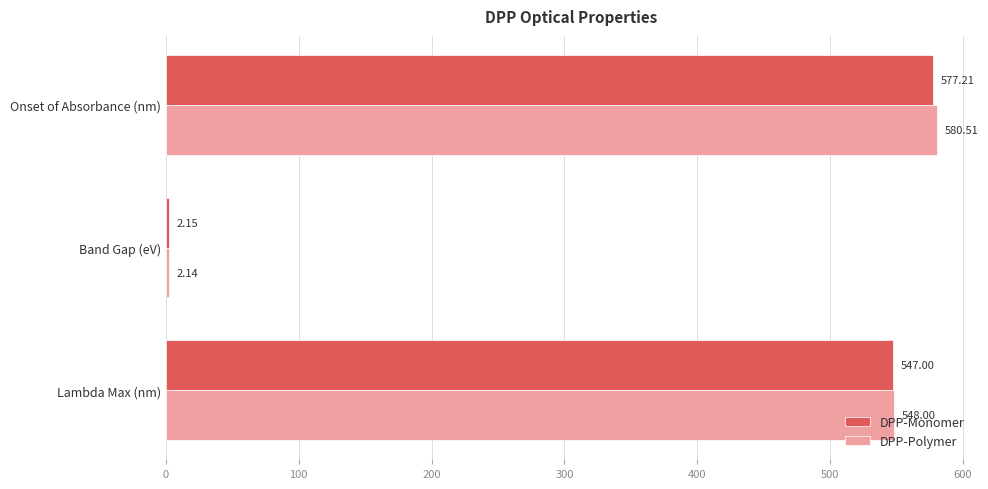

Which series changed the most between Onset of Absorbance (nm) and Lambda Max (nm)?

DPP-Polymer